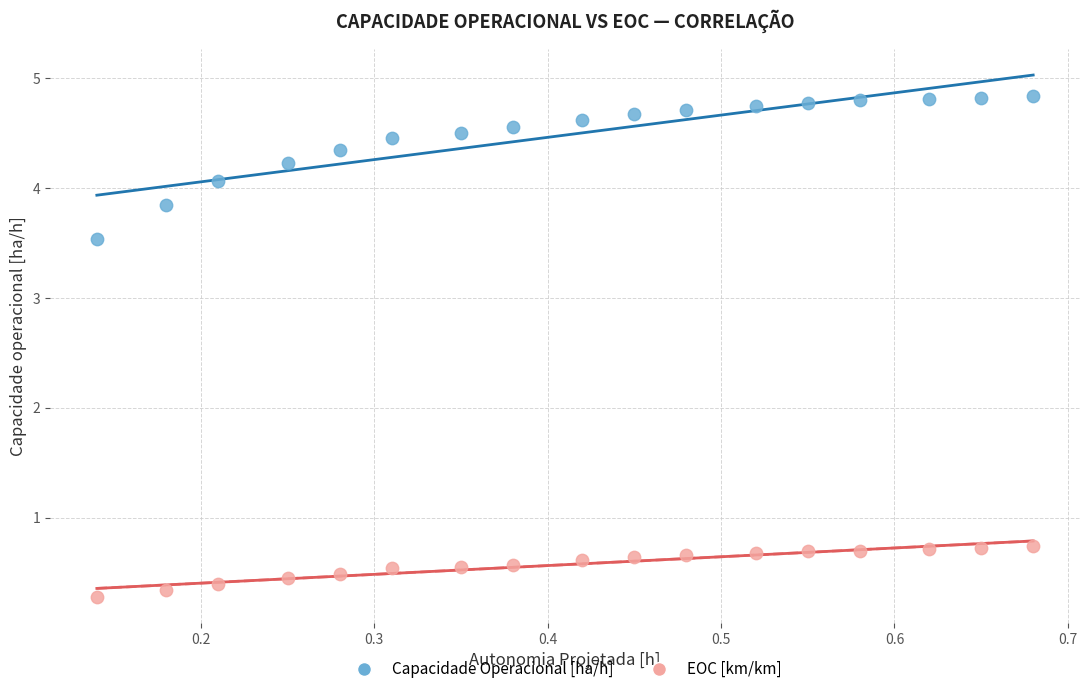

What are all the series names shown in the legend?

Capacidade Operacional [ha/h], EOC [km/km]